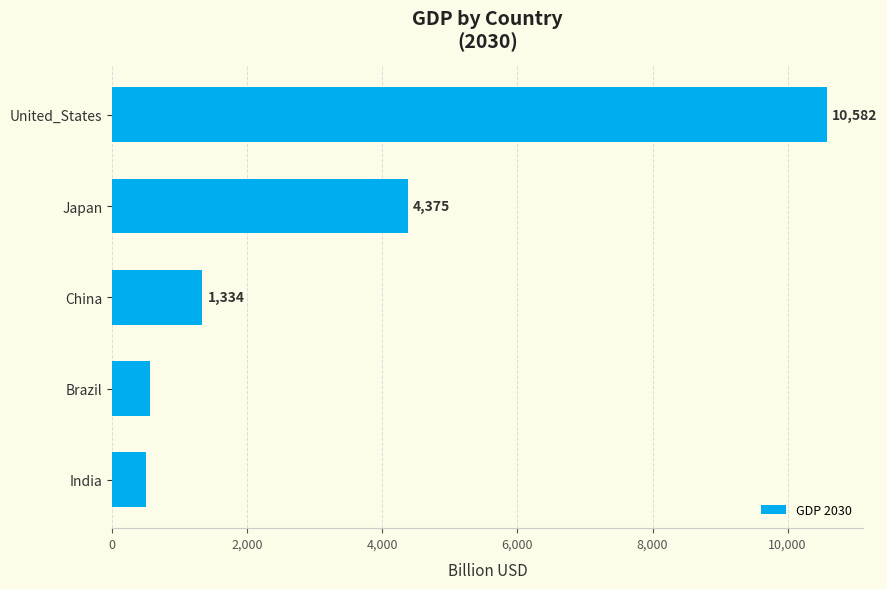

Does the chart contain stacked bars?

No